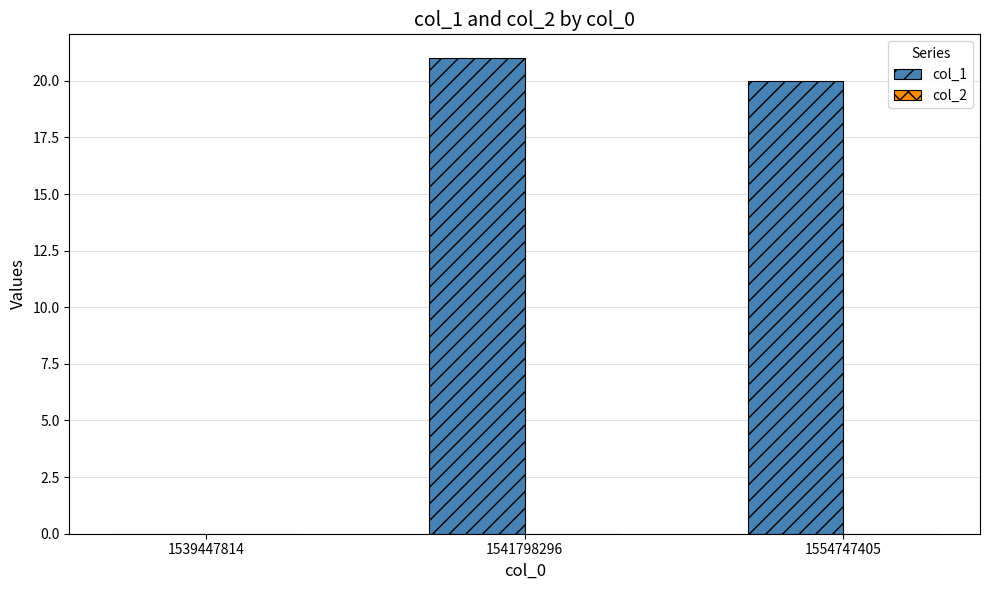

What is the sum of the values at 1554747405 and 1539447814?

20